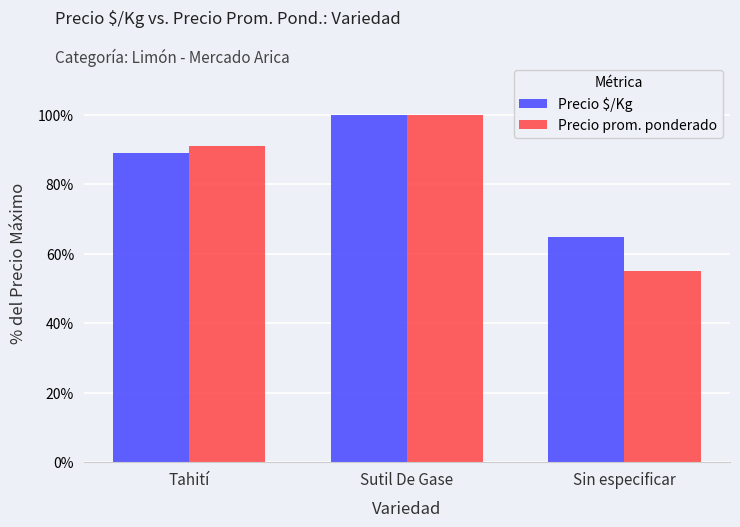

Which category has the highest value in the Precio $/Kg series?

Sutil De Gase